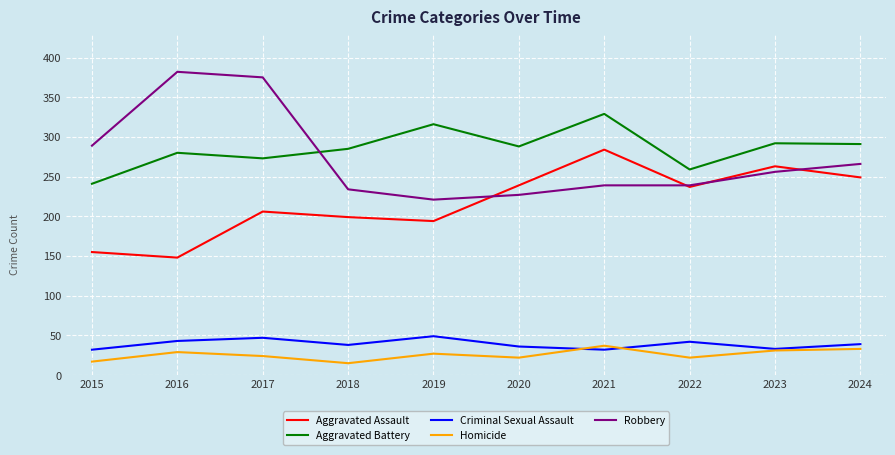

What is the difference between the maximum and second lowest values in the Criminal Sexual Assault series?

17